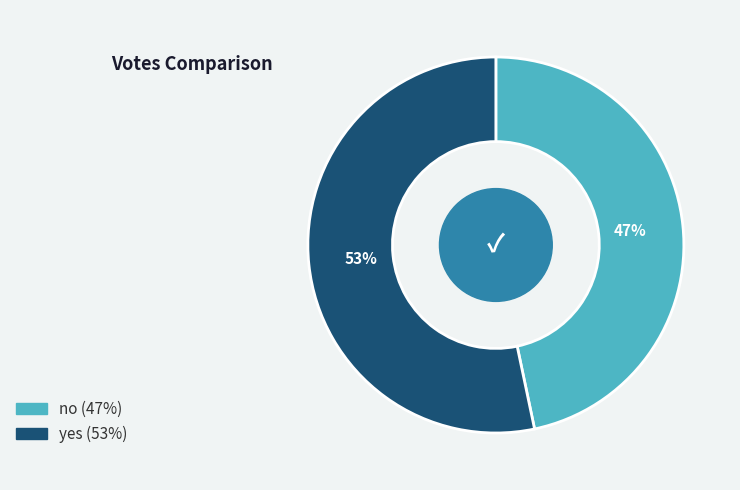

True or false: yes accounts for 53% of the total.

True